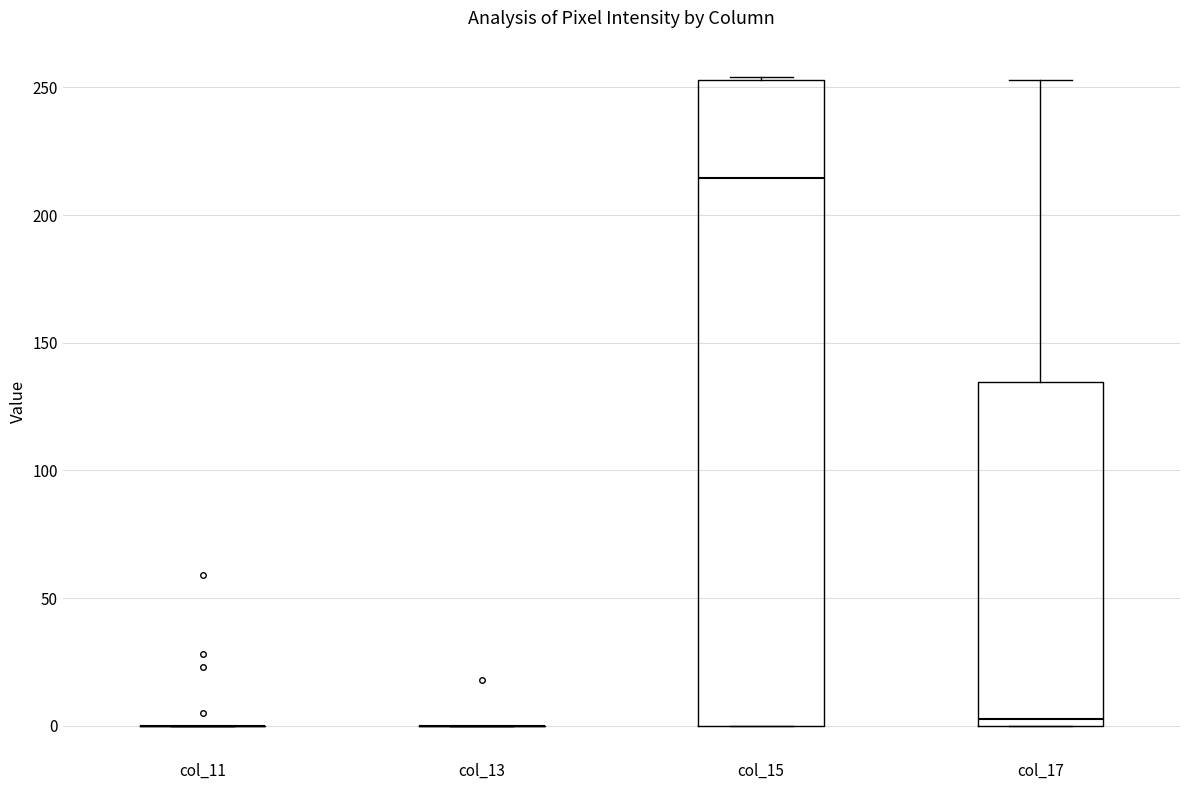

Where is the upper edge of the box for col_17 on the y-axis? The values are not printed on the chart, so give them approximately, as read against the axis.

135